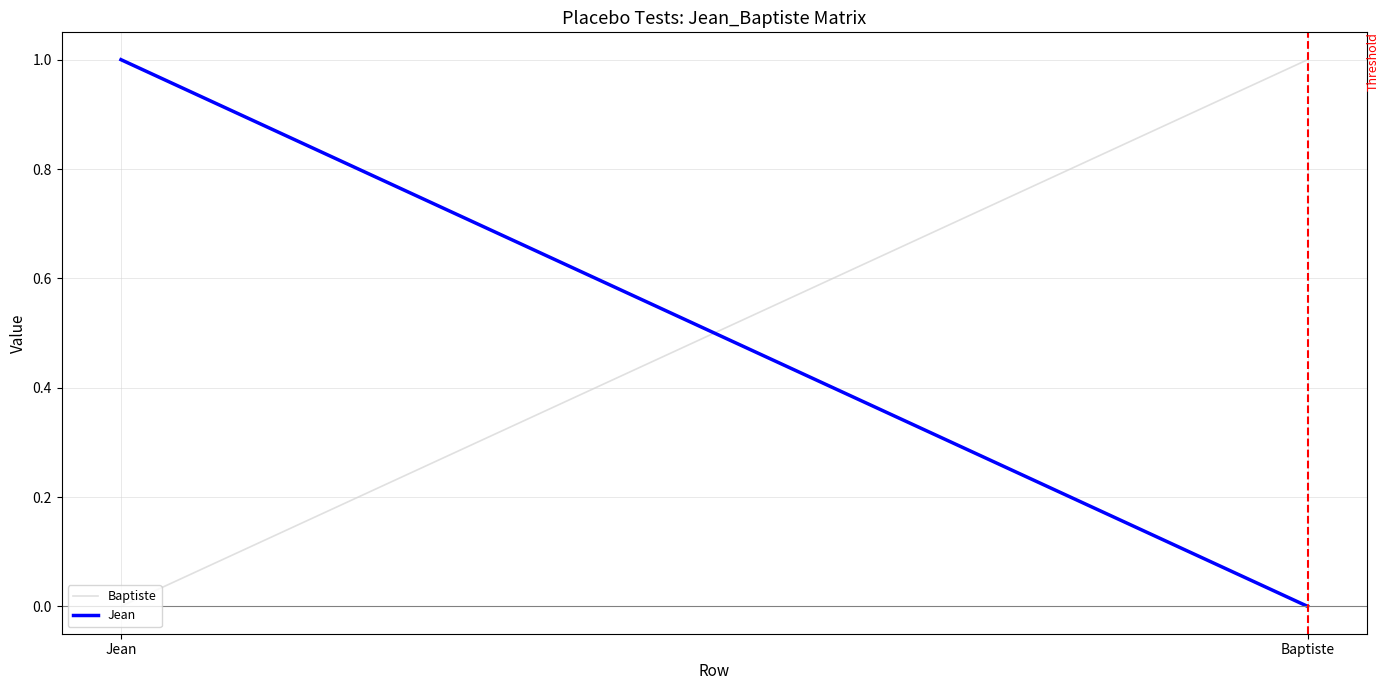

What is the difference between the Jean values at Baptiste and Jean?

1